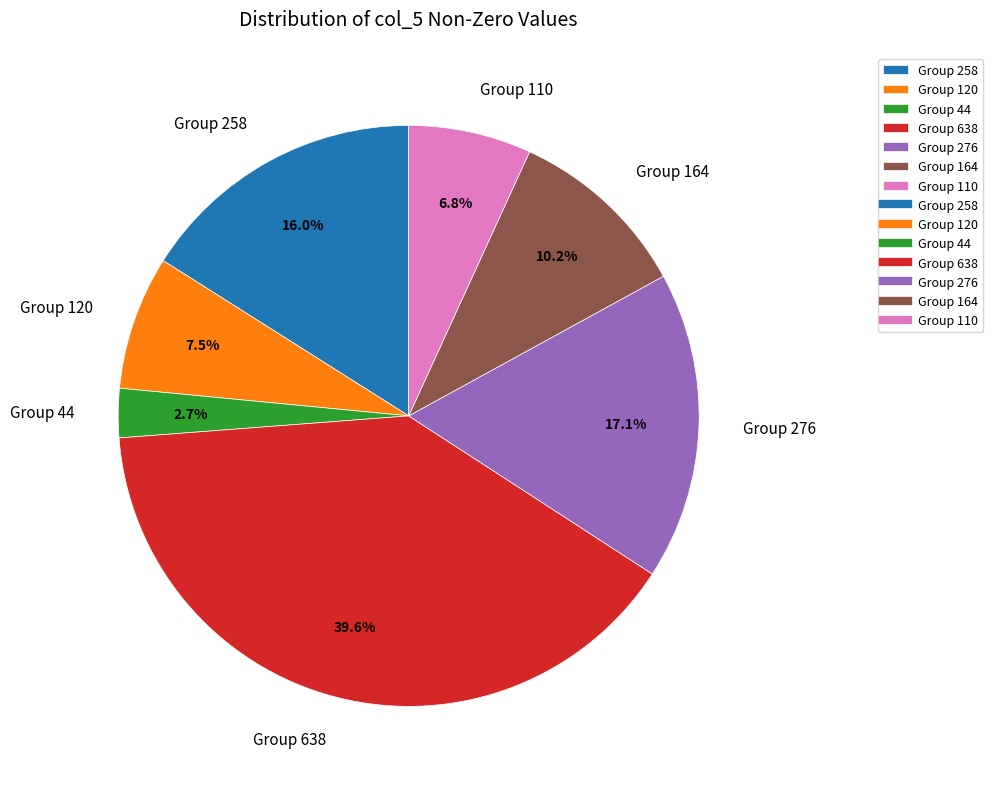

What is the largest slice in the pie chart?

Group 638